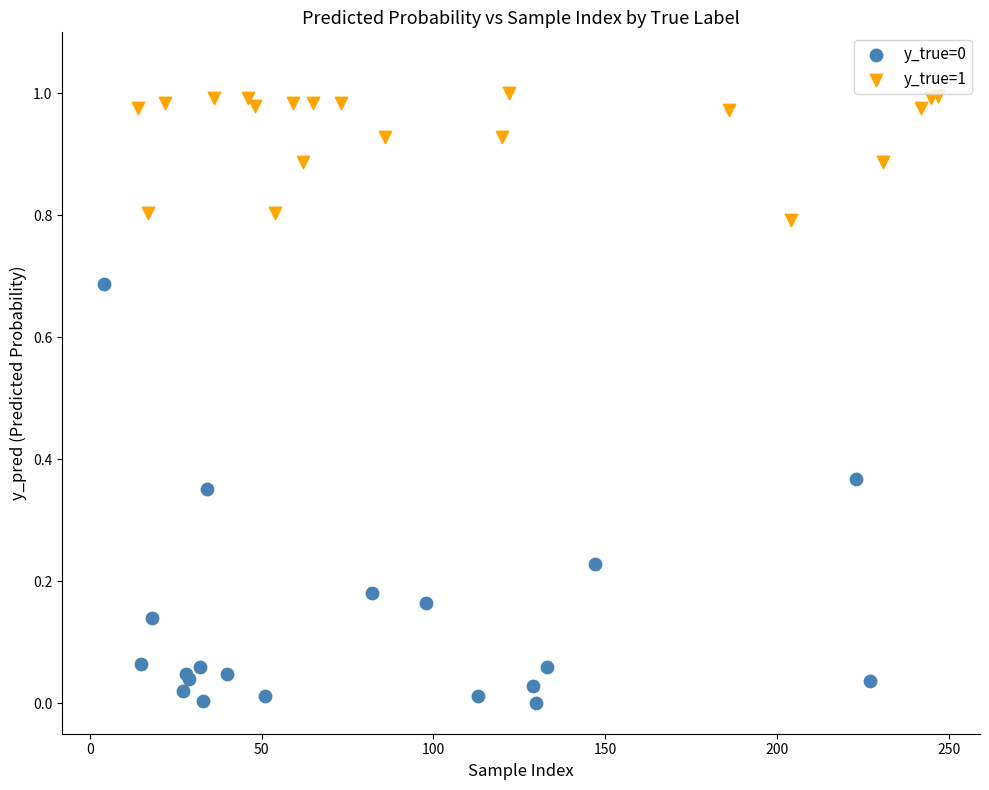

Which series reaches the maximum Y coordinate?

y_true=1